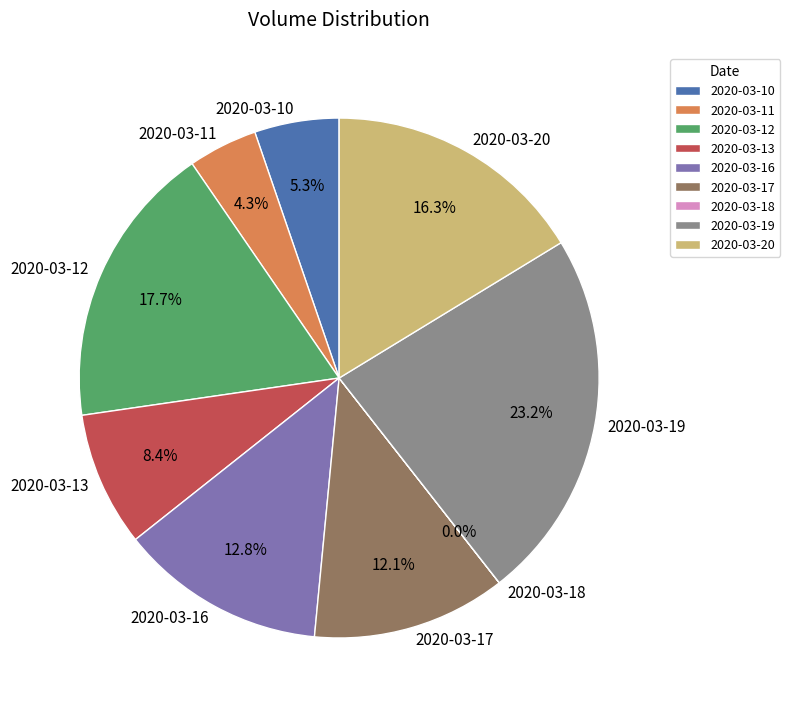

Approximately how many times larger is the value at 2020-03-12 compared to 2020-03-16?

1.4